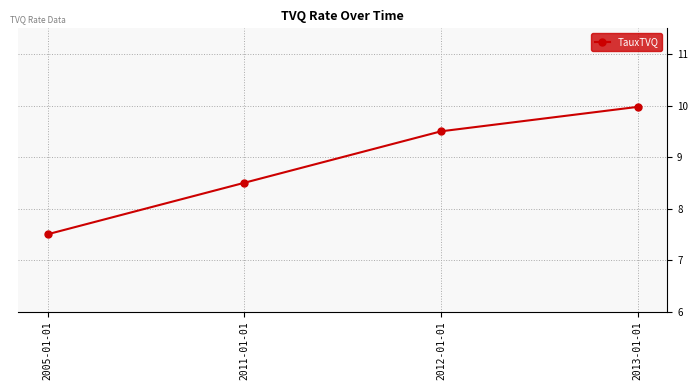

True or false: the data has more than 2 interior local peaks.

False